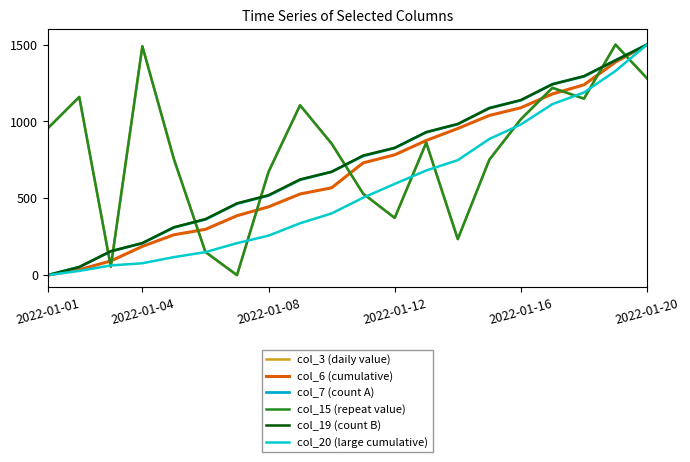

What is the difference between the second highest and minimum values in the col_6 (cumulative) series?

1386.1